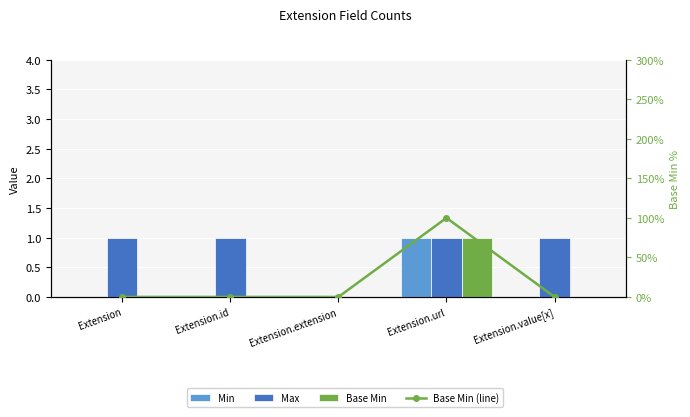

Is it true that Base Min equals 0 at Extension?

True